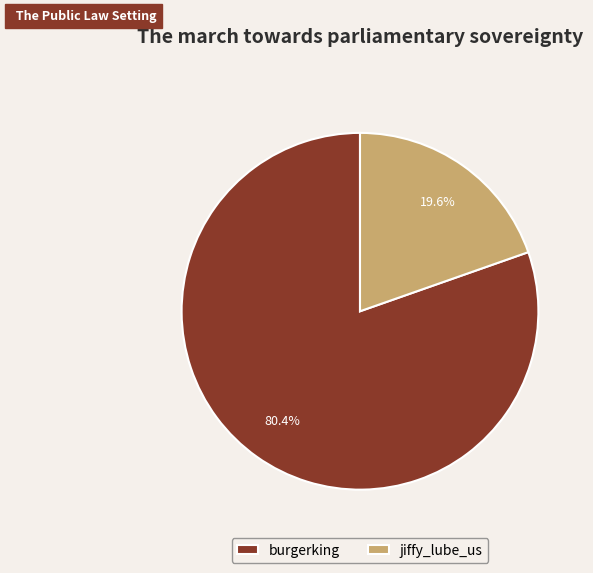

What is the smallest slice in the pie chart?

jiffy_lube_us